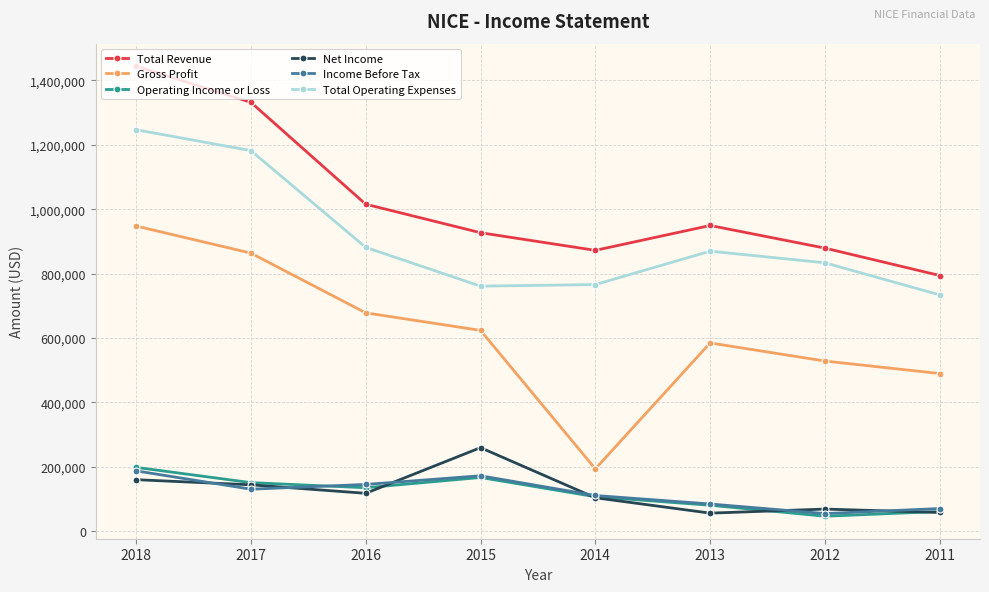

True or false: Income Before Tax and Total Operating Expenses intersect in this chart.

False